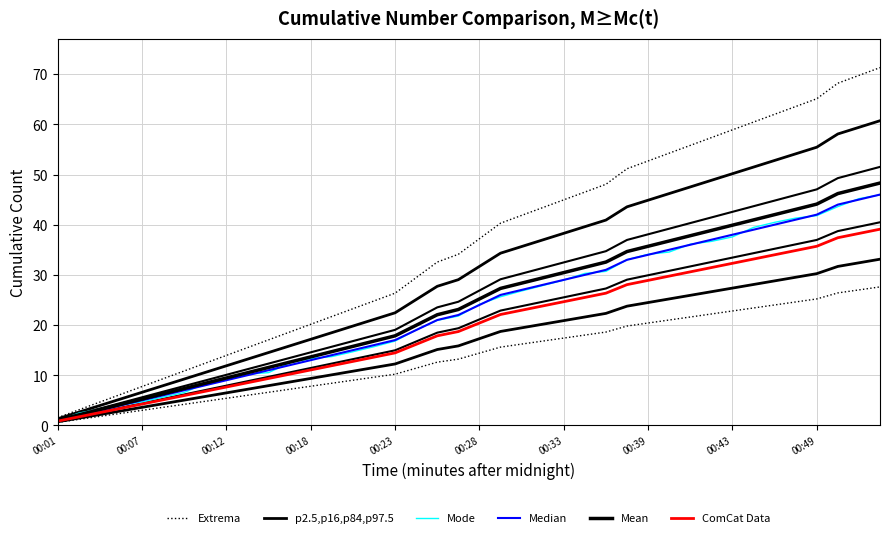

True or false: ComCat Data has more than 0 interior local peaks.

False